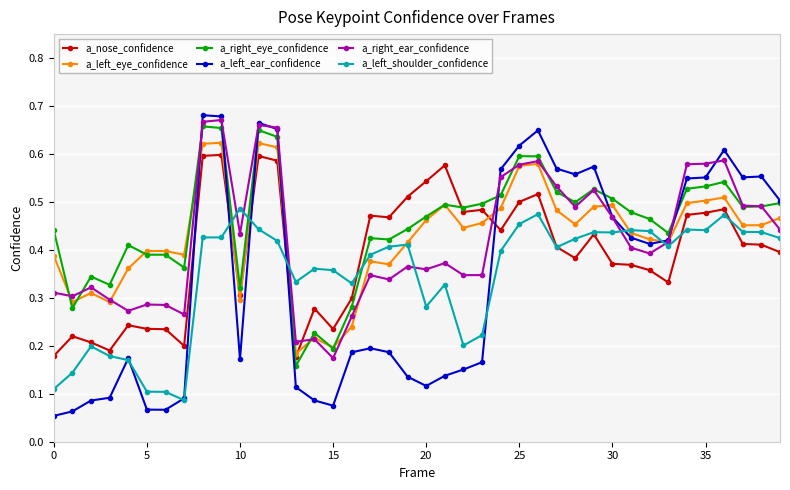

True or false: a_right_eye_confidence has more than 0 points higher than both neighbors.

True